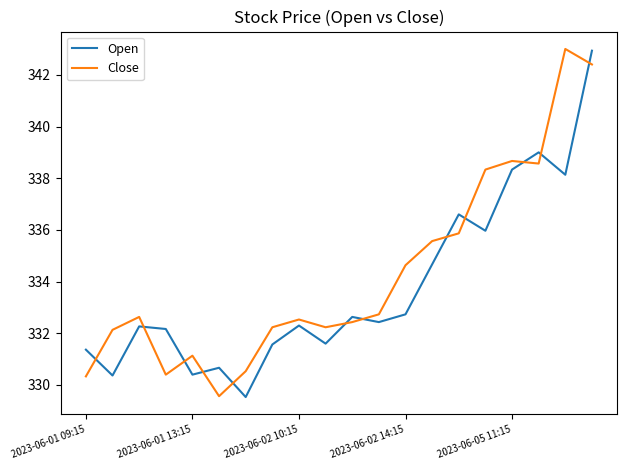

What is the minimum value for Close?

329.6